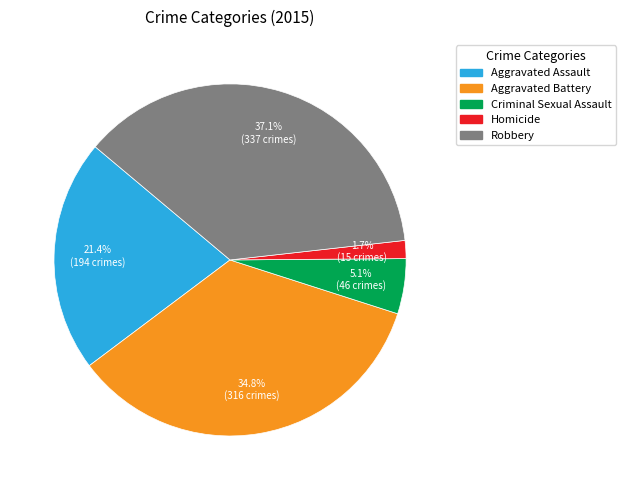

Which category has the biggest portion of the pie?

Robbery